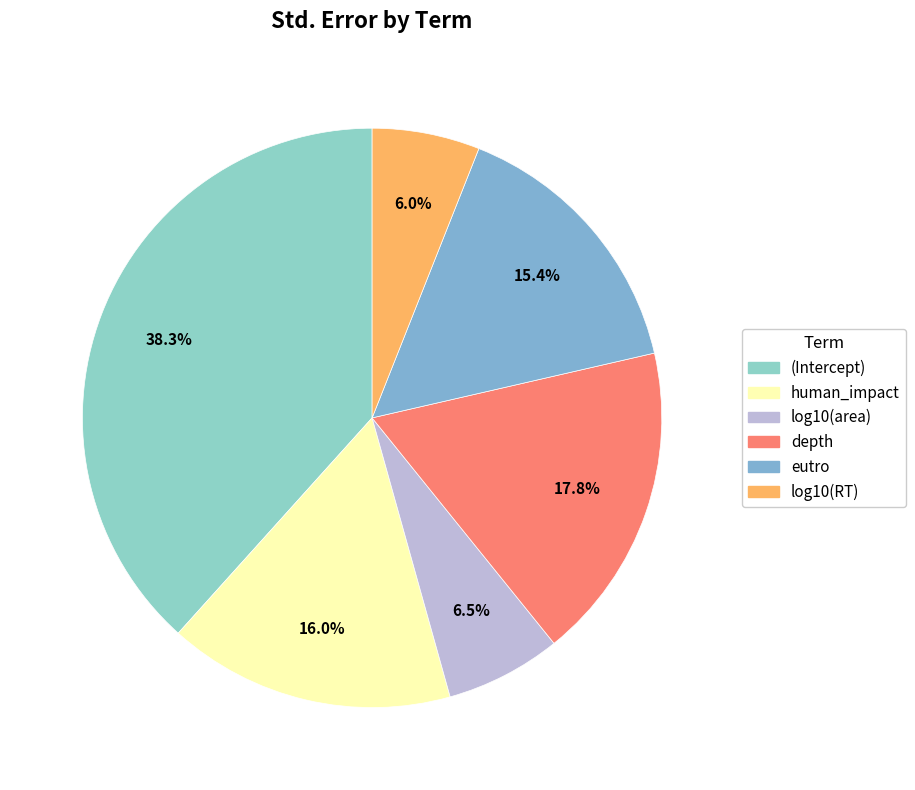

Which category has the smallest portion of the pie?

log10(RT)